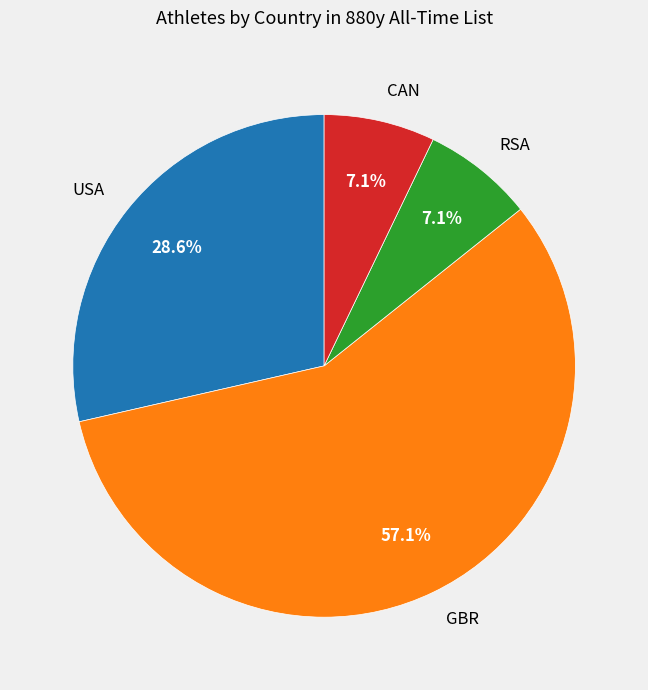

Combined, do CAN and RSA account for over 50%?

No